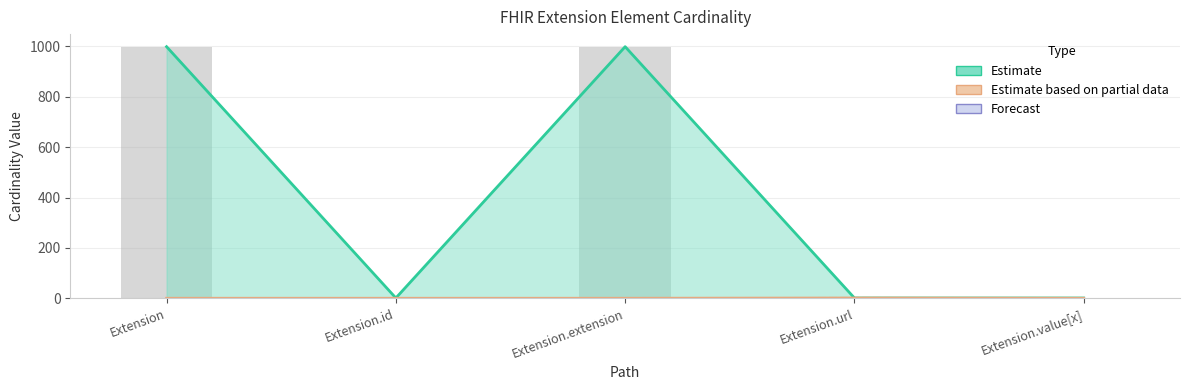

Reading left to right, list all the values displayed in this chart.

Estimate: Extension=999	Extension.id=1	Extension.extension=999	Extension.url=1	Extension.value[x]=1
Estimate based on partial data: Extension=0	Extension.id=0	Extension.extension=0	Extension.url=1	Extension.value[x]=0
Max (numeric): Extension=999	Extension.id=1	Extension.extension=999	Extension.url=1	Extension.value[x]=1